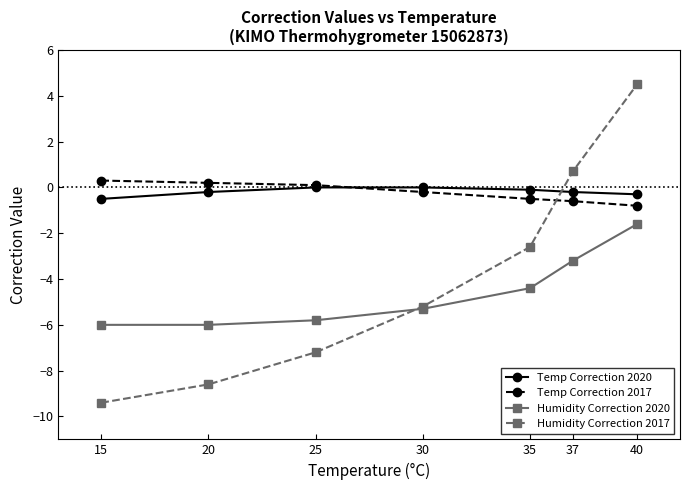

At 20, list the series in order from smallest to largest.

Humidity Correction 2017, Humidity Correction 2020, Temp Correction 2020, Temp Correction 2017